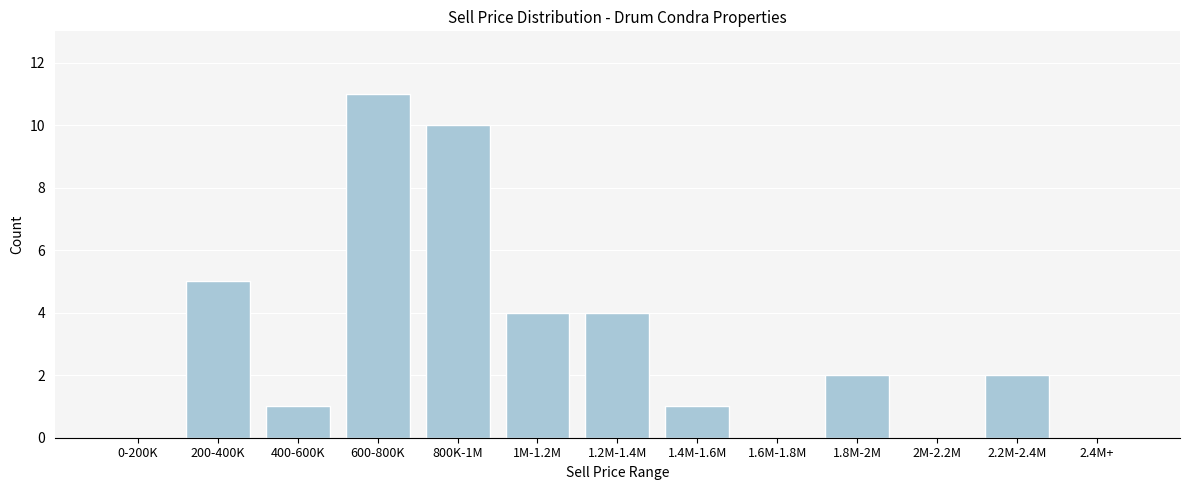

Reading left to right, what are all the values shown in this chart?

0-200K=0	200-400K=5	400-600K=1	600-800K=11	800K-1M=10	1M-1.2M=4	1.2M-1.4M=4	1.4M-1.6M=1	1.6M-1.8M=0	1.8M-2M=2	2M-2.2M=0	2.2M-2.4M=2	2.4M+=0